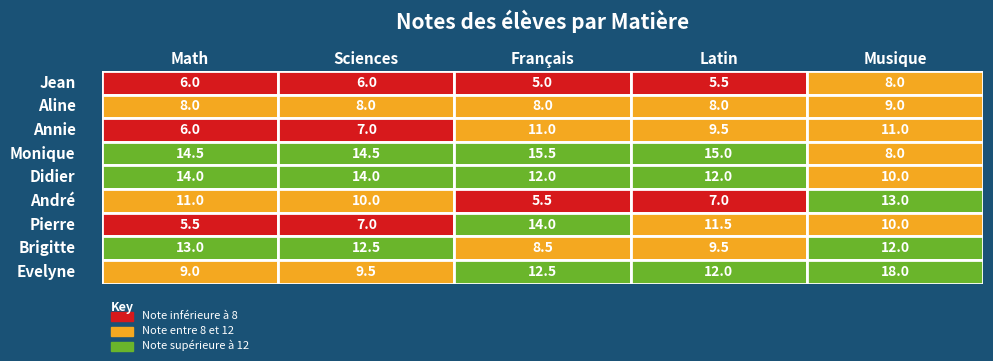

Reading left to right, what are all the values shown in this chart?

Jean: 6.0	6.0	5.0	5.5	8.0
Aline: 8.0	8.0	8.0	8.0	9.0
Annie: 6.0	7.0	11.0	9.5	11.0
Monique: 14.5	14.5	15.5	15.0	8.0
Didier: 14.0	14.0	12.0	12.0	10.0
André: 11.0	10.0	5.5	7.0	13.0
Pierre: 5.5	7.0	14.0	11.5	10.0
Brigitte: 13.0	12.5	8.5	9.5	12.0
Evelyne: 9.0	9.5	12.5	12.0	18.0